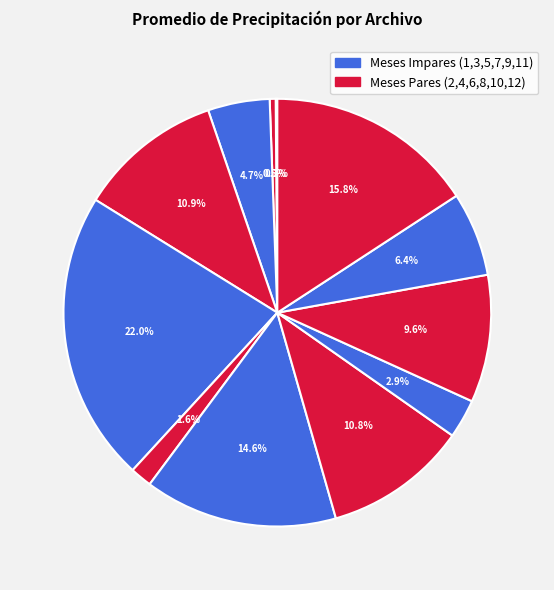

Is there a majority slice in this chart?

No